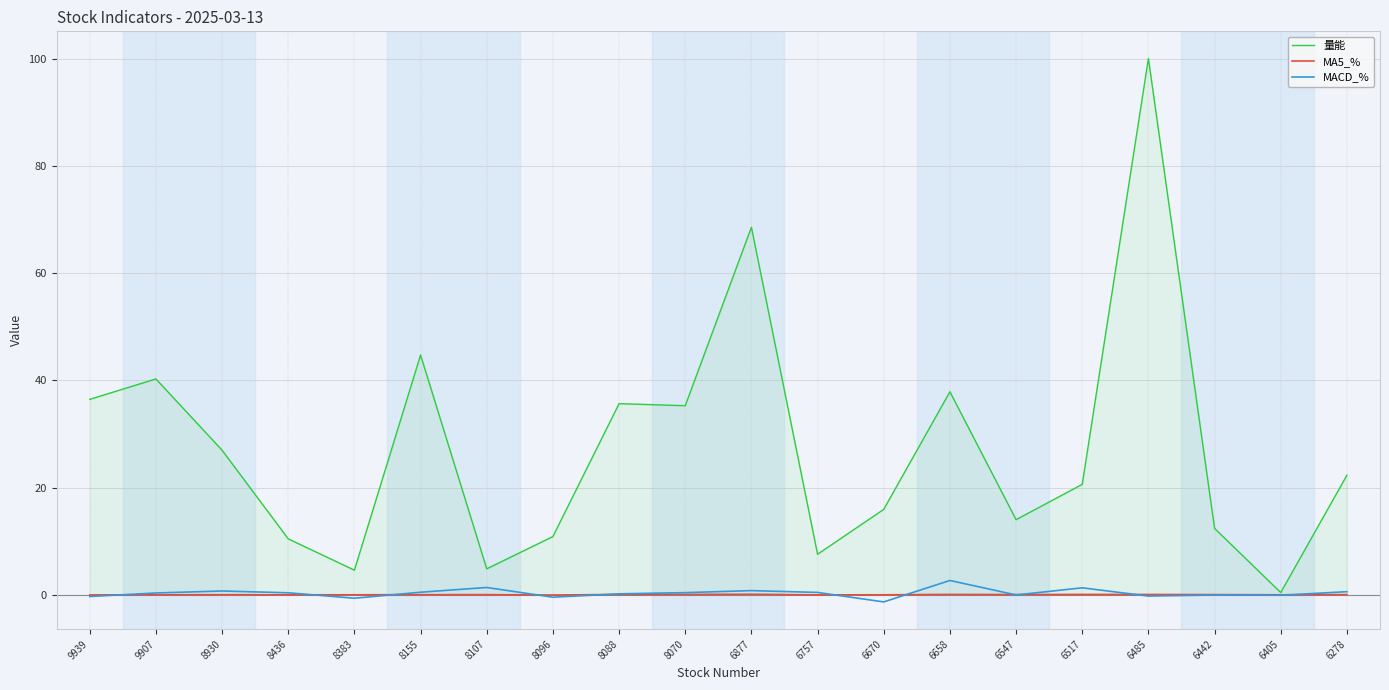

Which label corresponds to the largest value in the chart?

6485